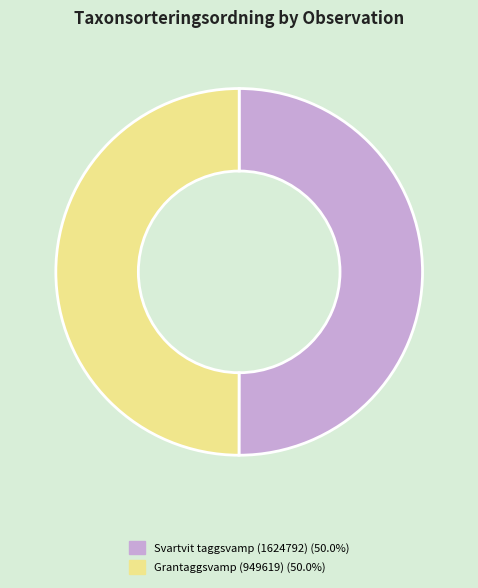

What is the ratio of the value at Svartvit taggsvamp (1624792) (50.0%) to the value at Grantaggsvamp (949619) (50.0%)?

1.0